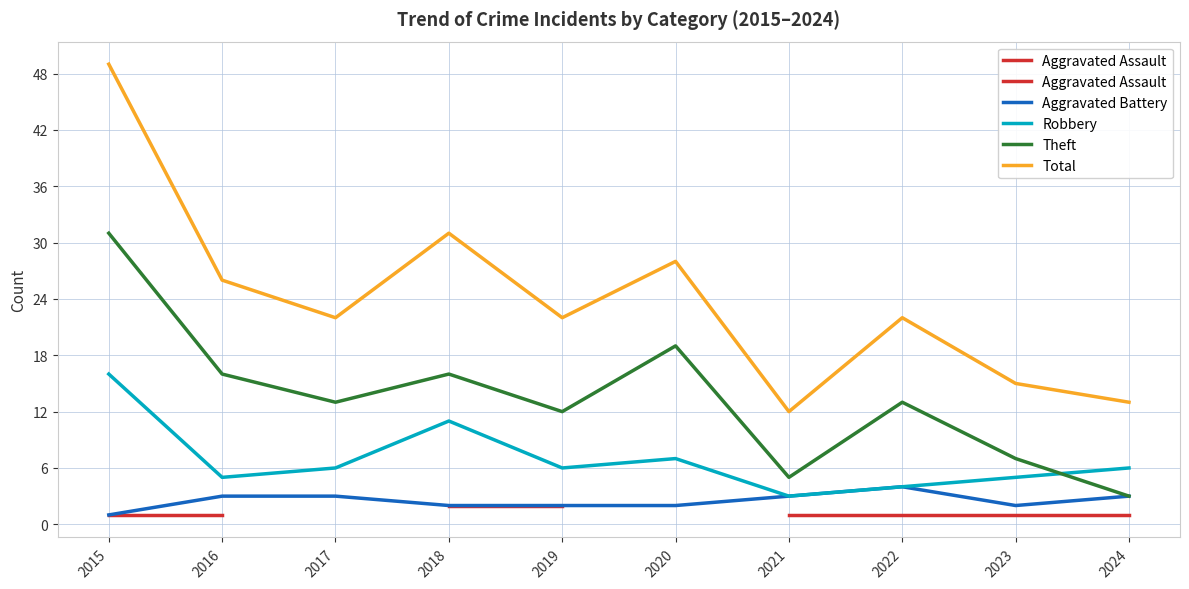

What is the difference between the second highest and minimum values in the Aggravated Battery series?

2